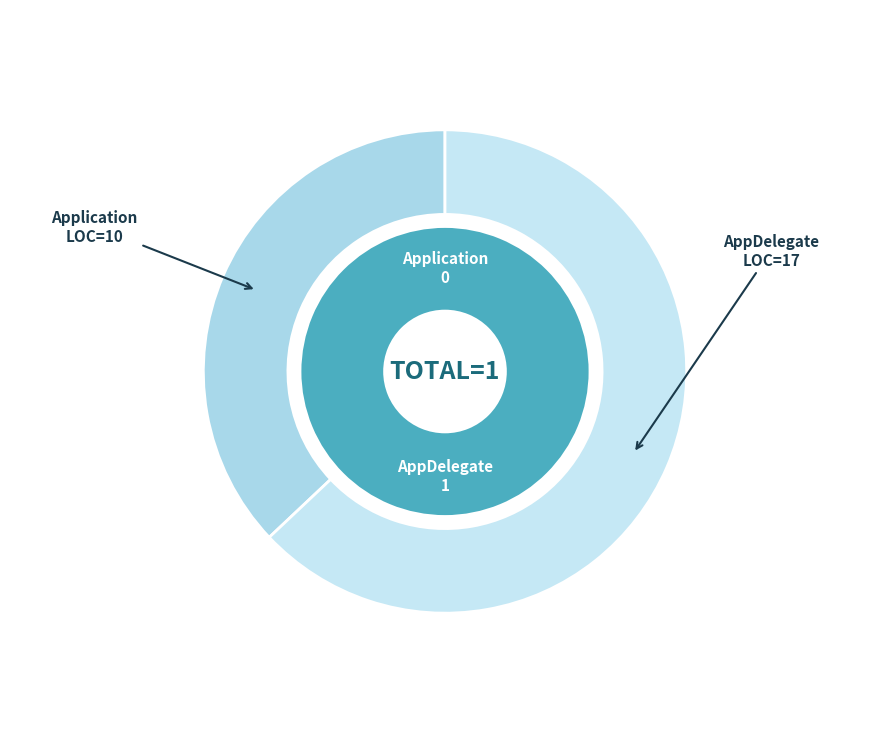

Between Application and AppDelegate, which is larger?

AppDelegate